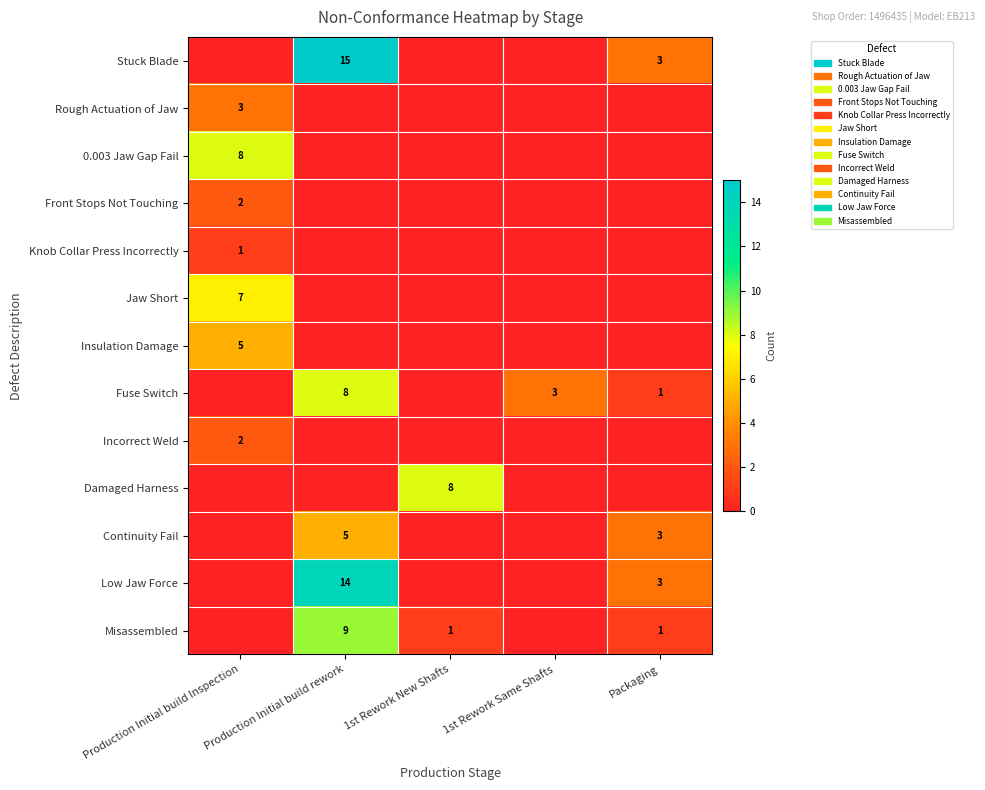

The value of Insulation Damage at Production Initial build Inspection is 5. True or false?

True